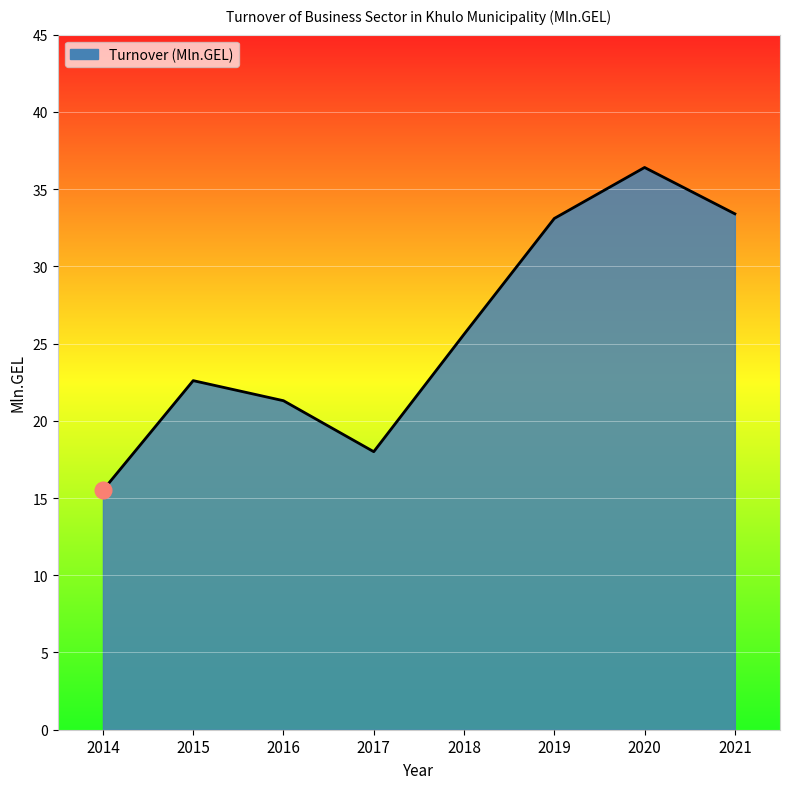

How many interior local peaks (higher than both neighbors) does the data have?

2